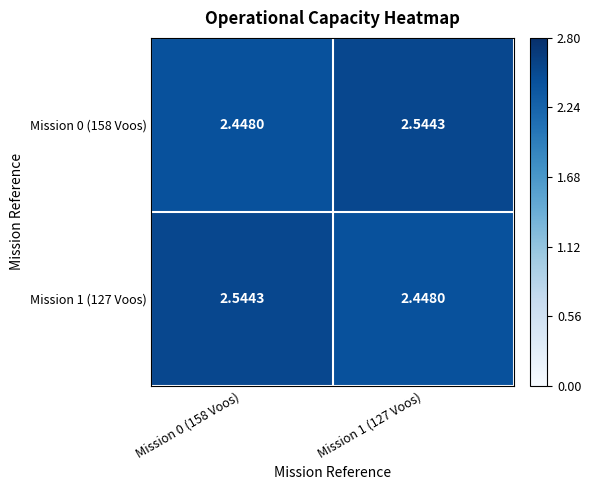

Rank the series at Mission 0 (158 Voos) from lowest to highest value.

Mission 0 (158 Voos), Mission 1 (127 Voos)